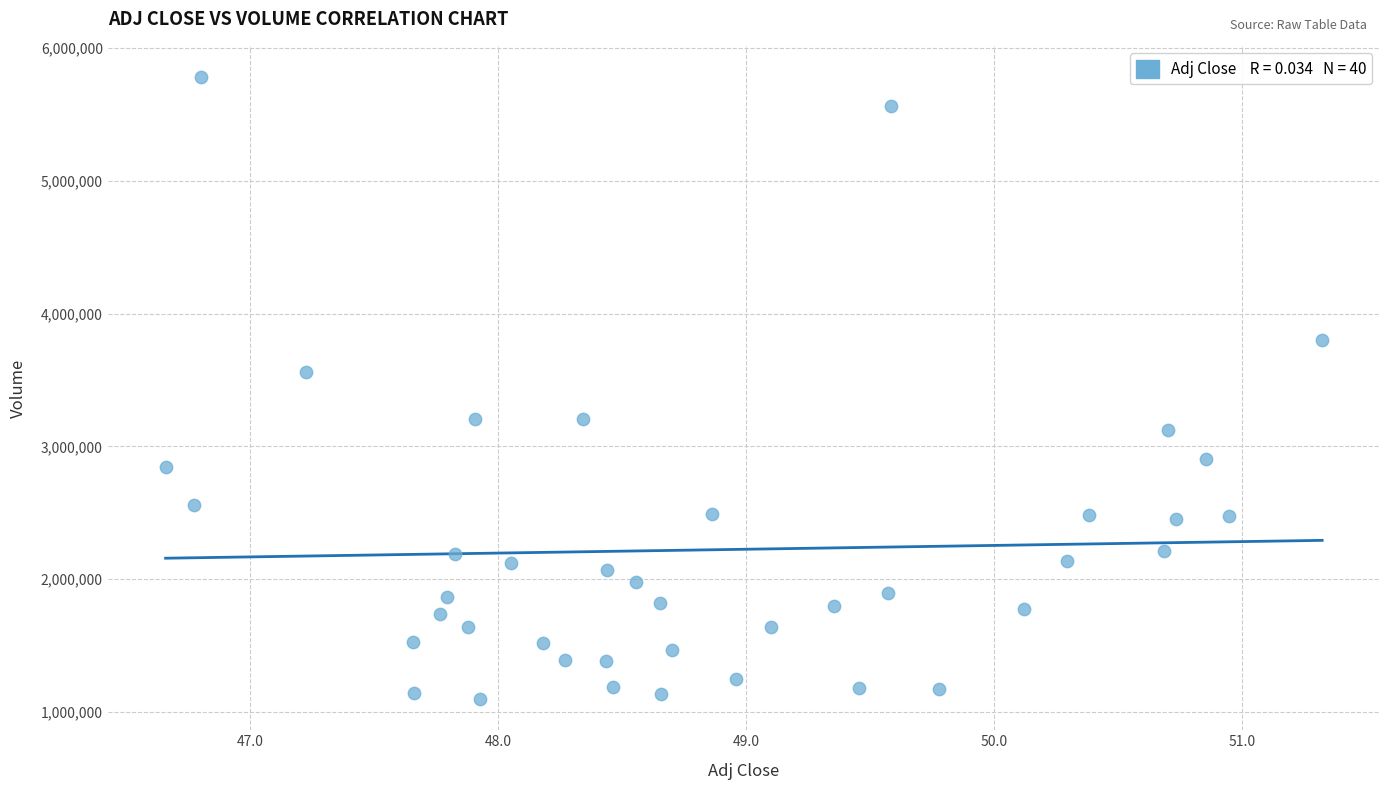

What Y value in the scatter plot is closest to 3440100?

3562200